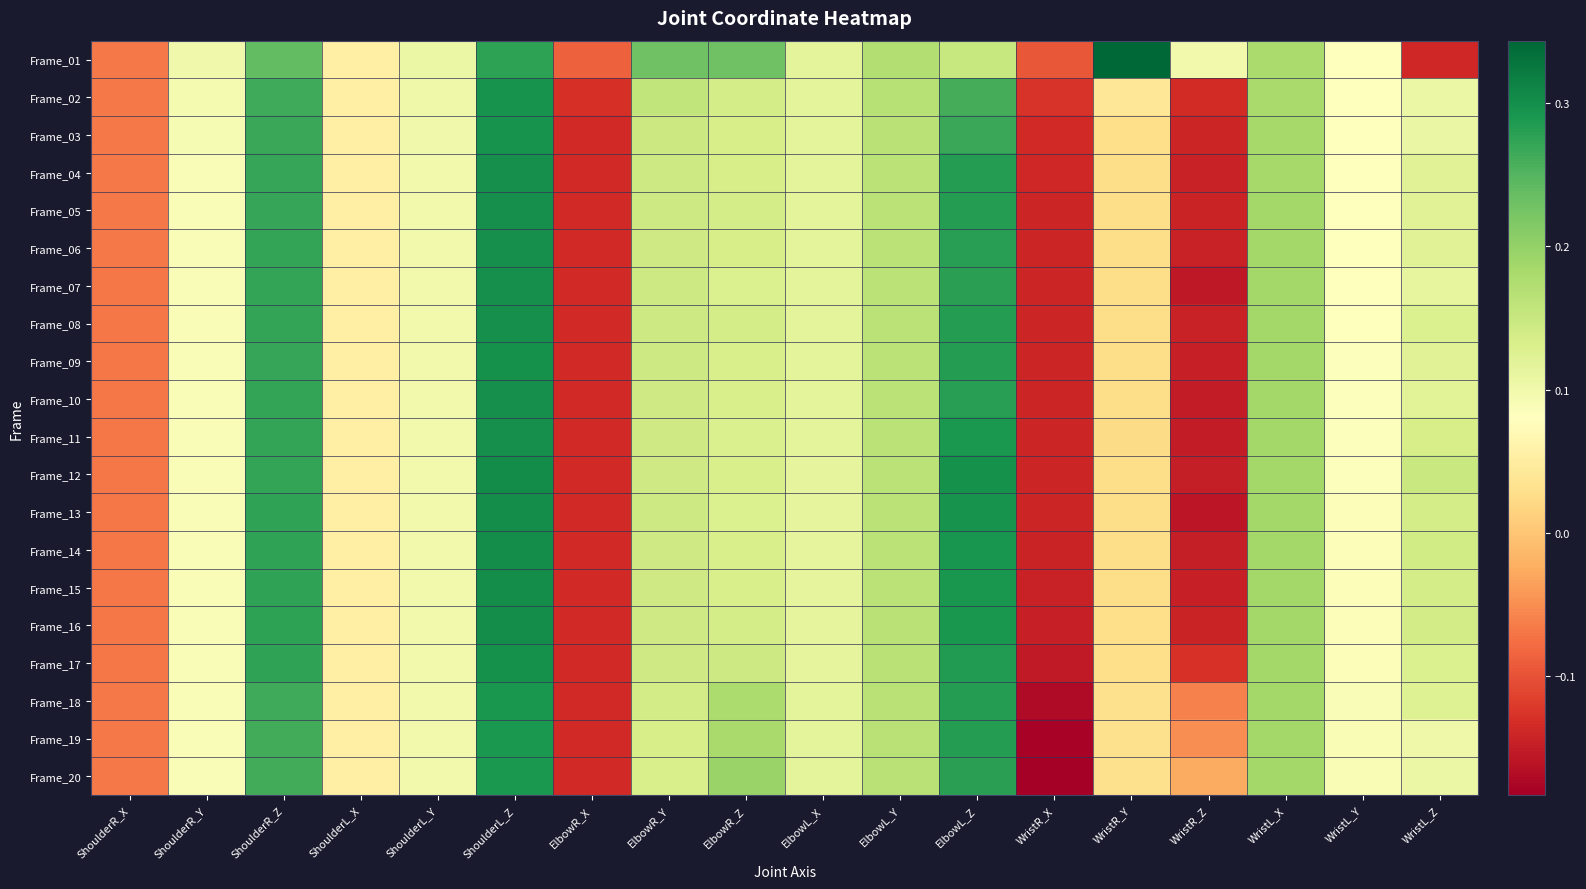

At which category is the sum across all series the highest?

ShoulderL_Z